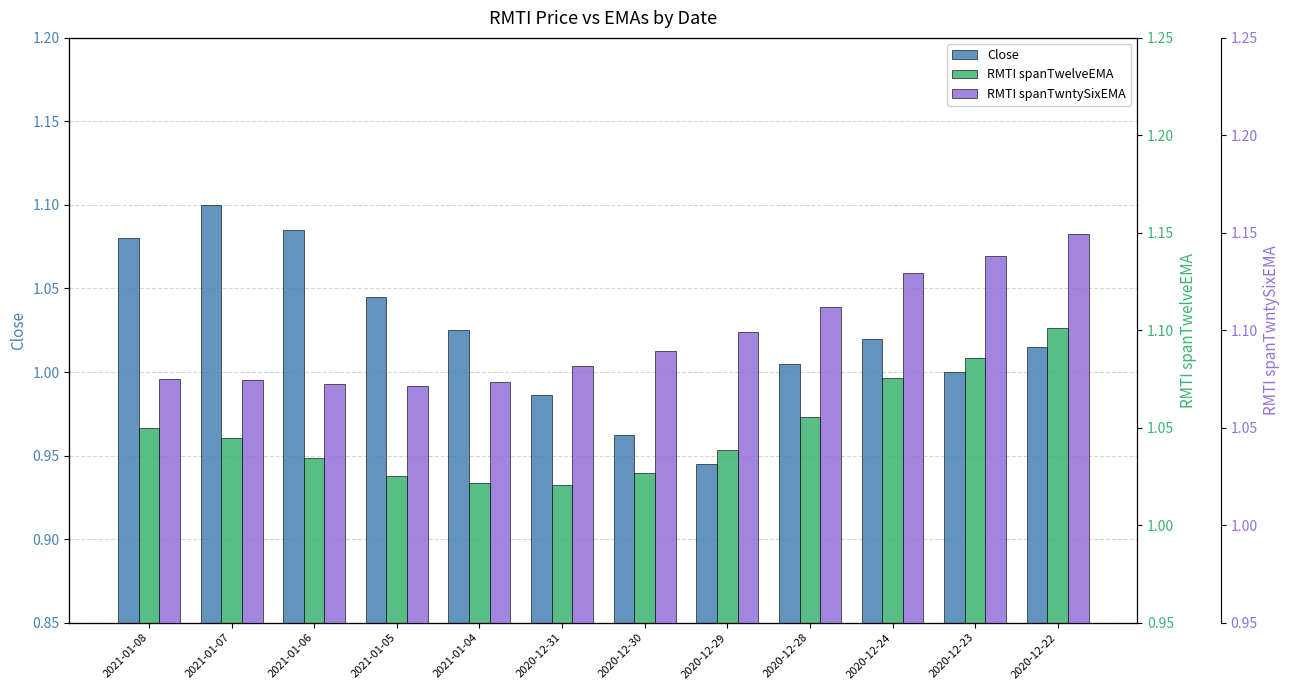

How many data points does each series have?

12